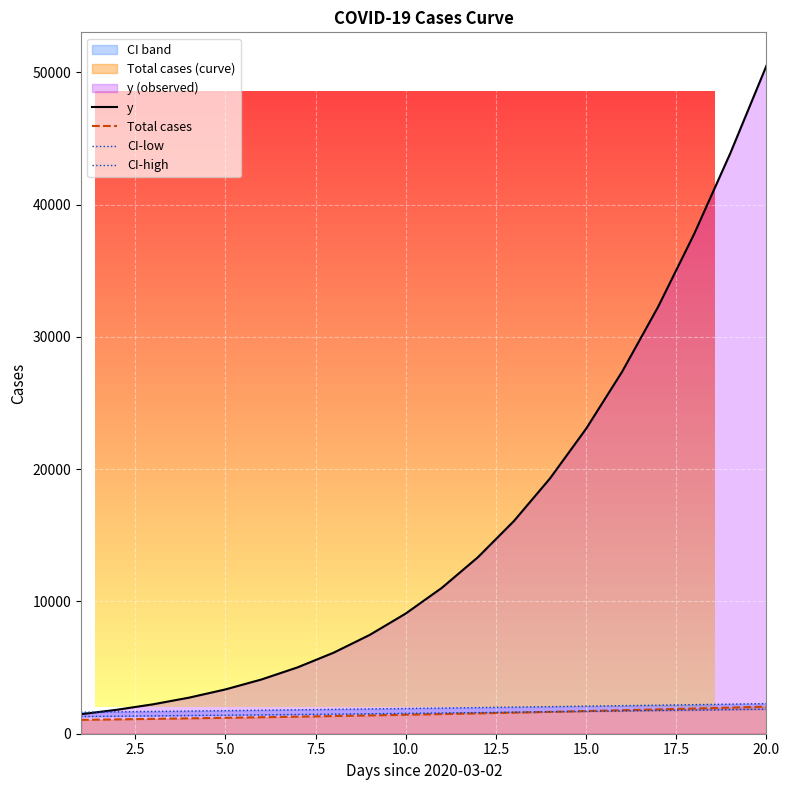

How many values in the CI-high series are below 1942?

10